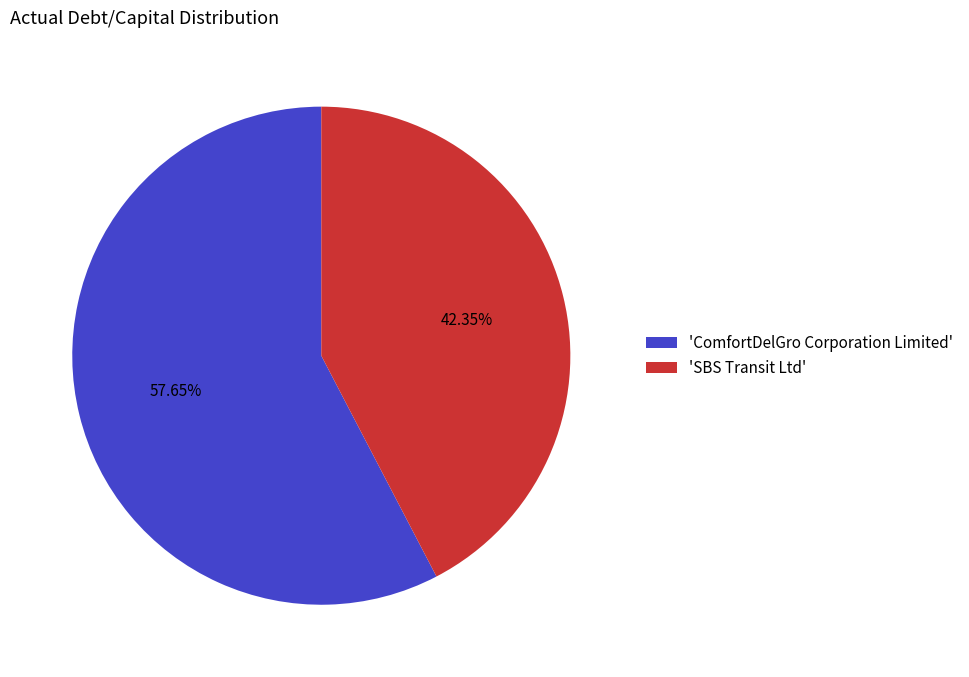

Is the sum of 'SBS Transit Ltd' and 'ComfortDelGro Corporation Limited' greater than half?

Yes